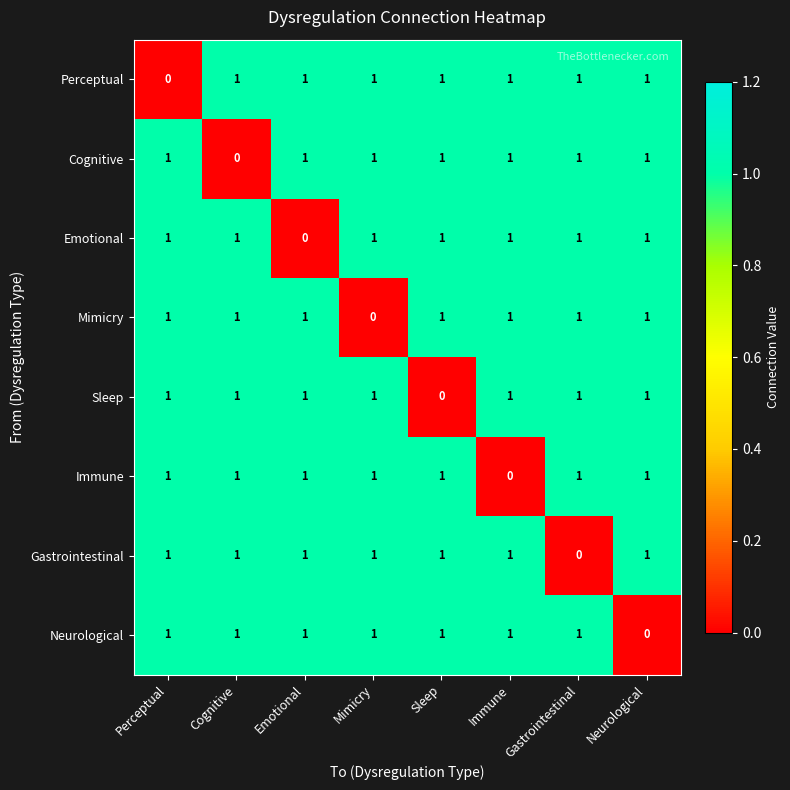

Where is Neurological nearest to the value 0?

Neurological